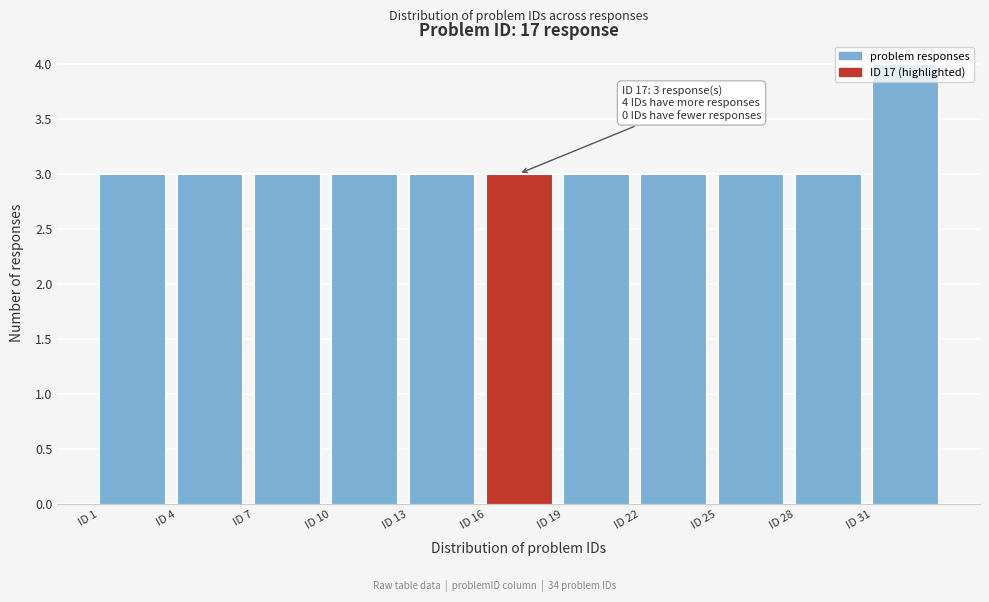

Over which range of the x-axis is the bar tallest?

31 to 34